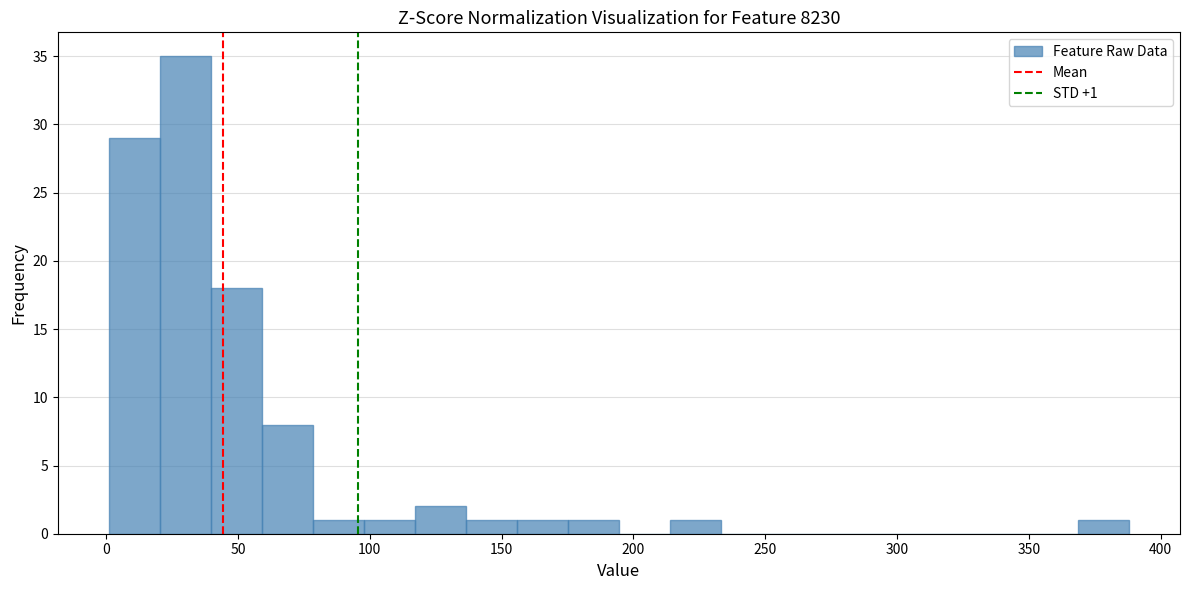

Around what value on the x-axis is the tallest bar? Give the approximate position of its centre, as read against the axis.

30